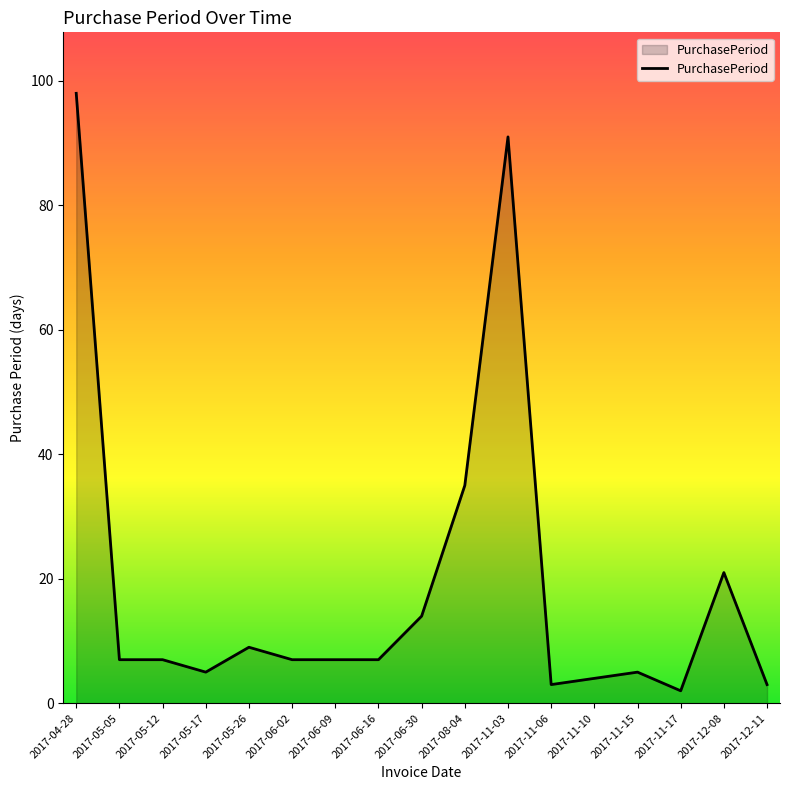

What is the difference between the maximum and minimum values?

96